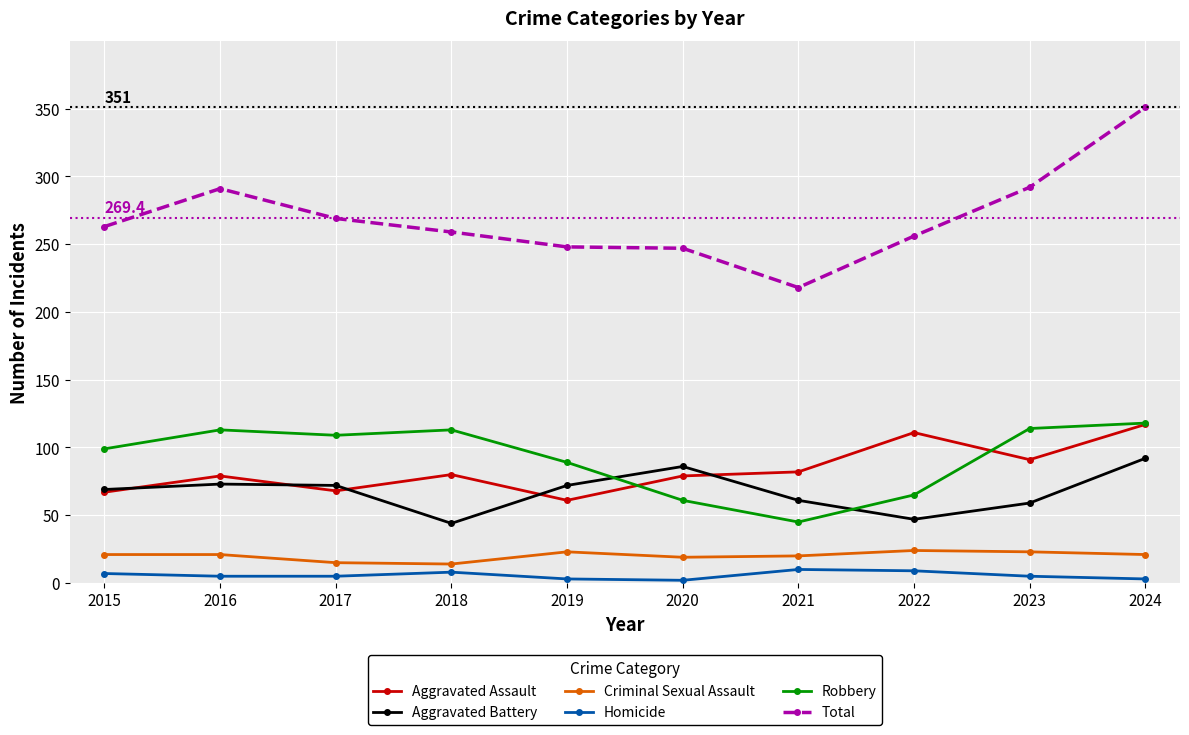

Does the chart have visible grid lines?

Yes